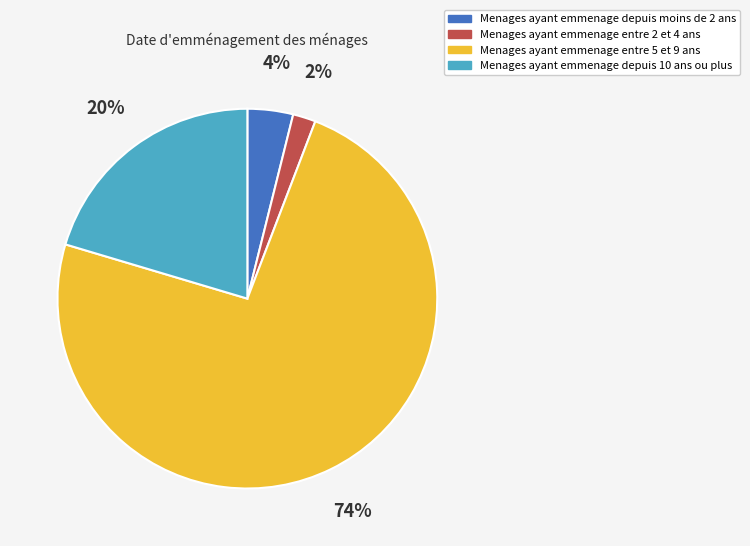

Between Menages ayant emmenage entre 2 et 4 ans and Menages ayant emmenage entre 5 et 9 ans, which is larger?

Menages ayant emmenage entre 5 et 9 ans